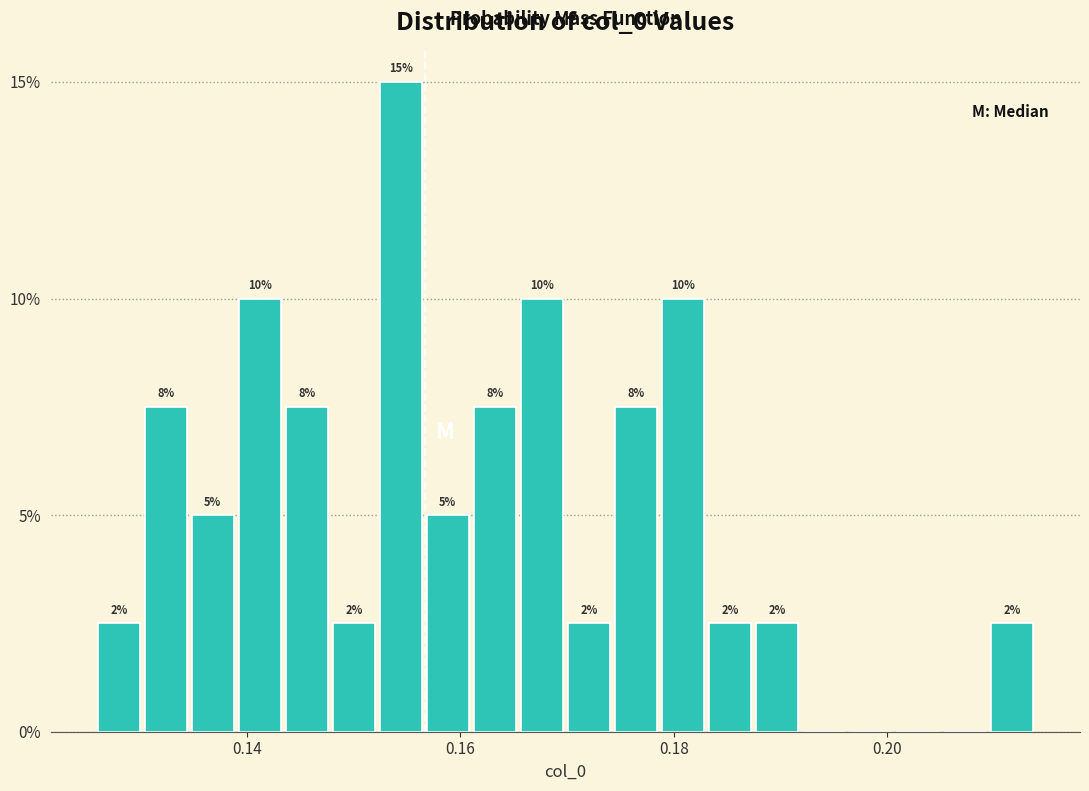

Around what value on the x-axis is the tallest bar? Give the approximate position of its centre, as read against the axis.

0.154